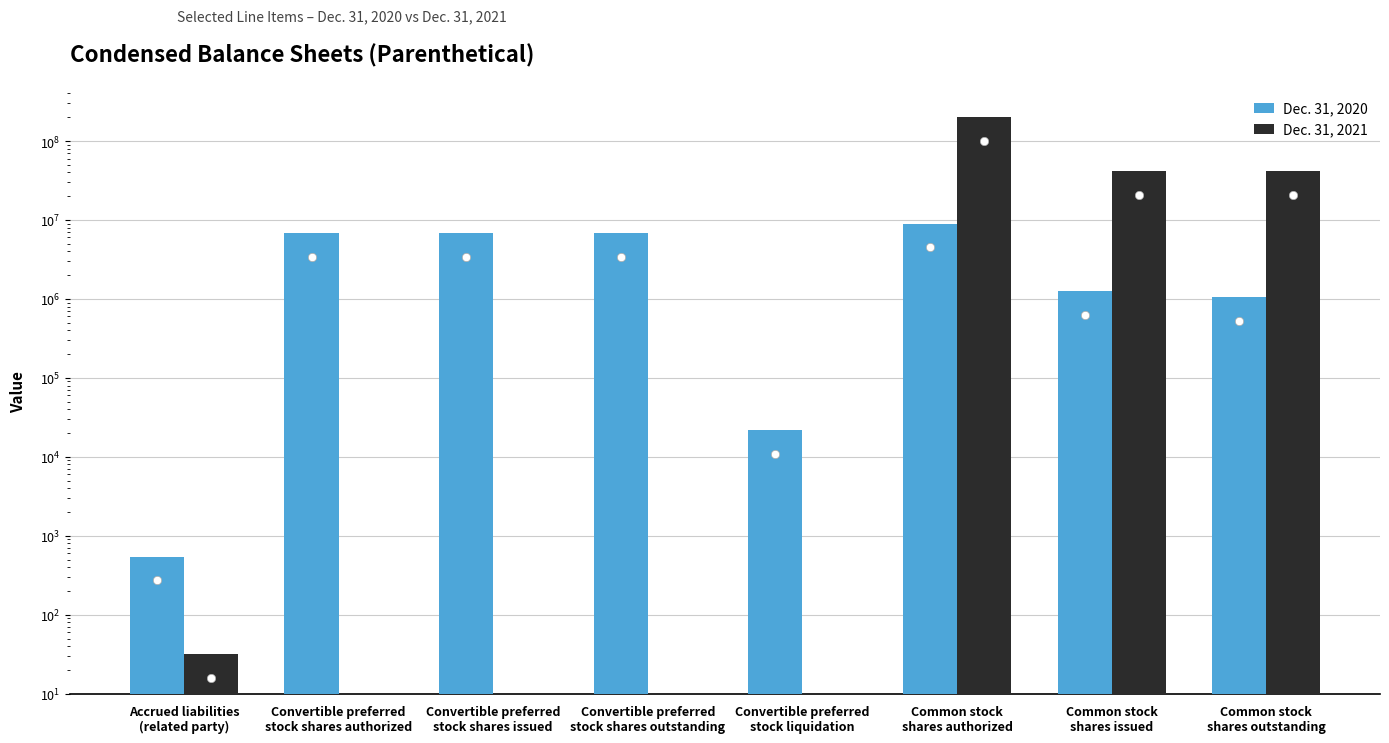

What is the difference between the Dec. 31, 2021 values at Common stock
shares issued and Common stock
shares outstanding?

379825